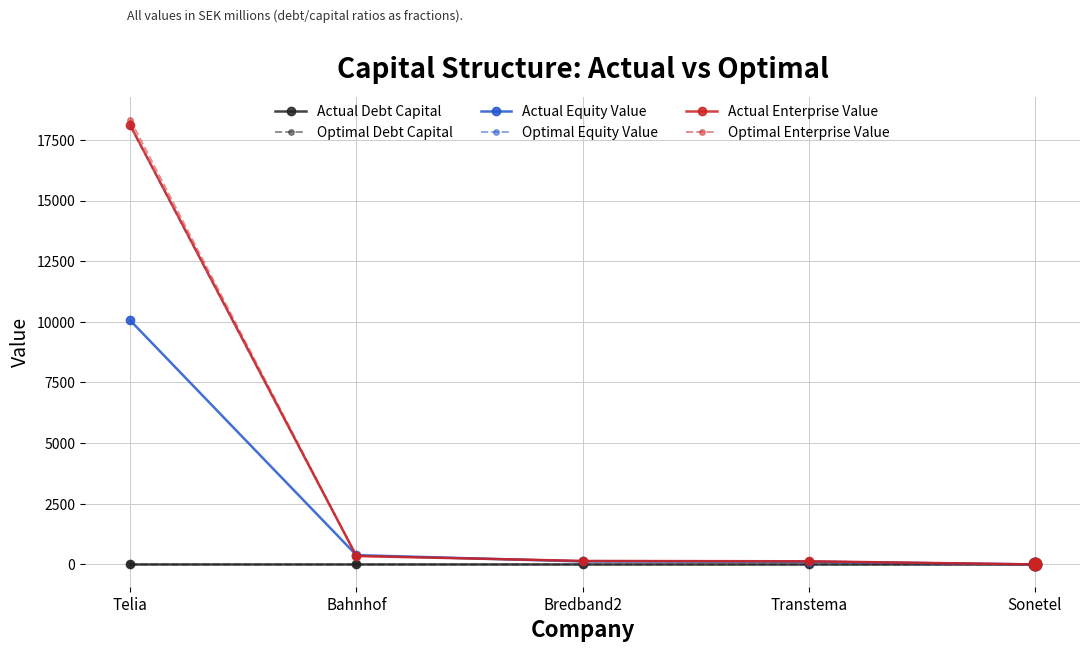

At which category is the sum across all series the highest?

Telia